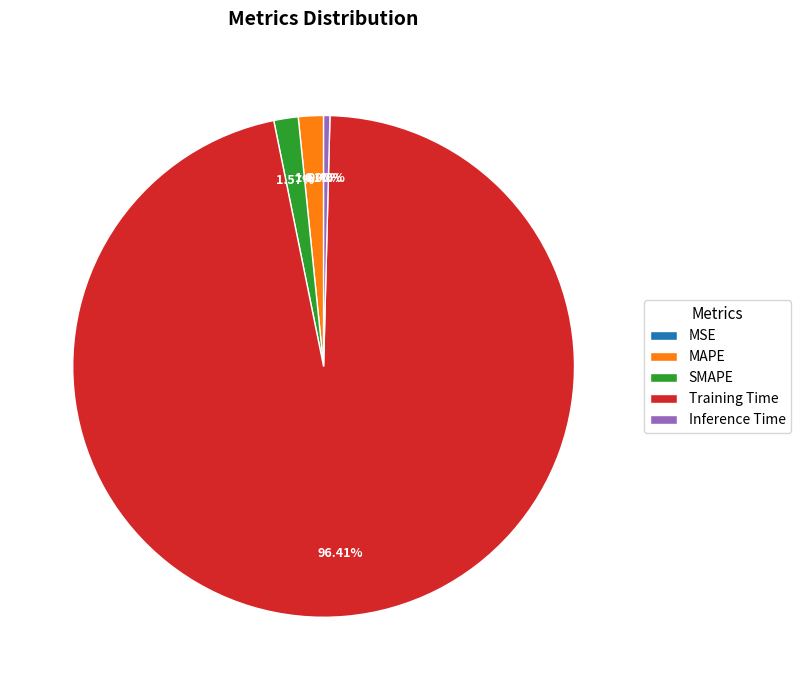

Which category accounts for the majority?

Training Time